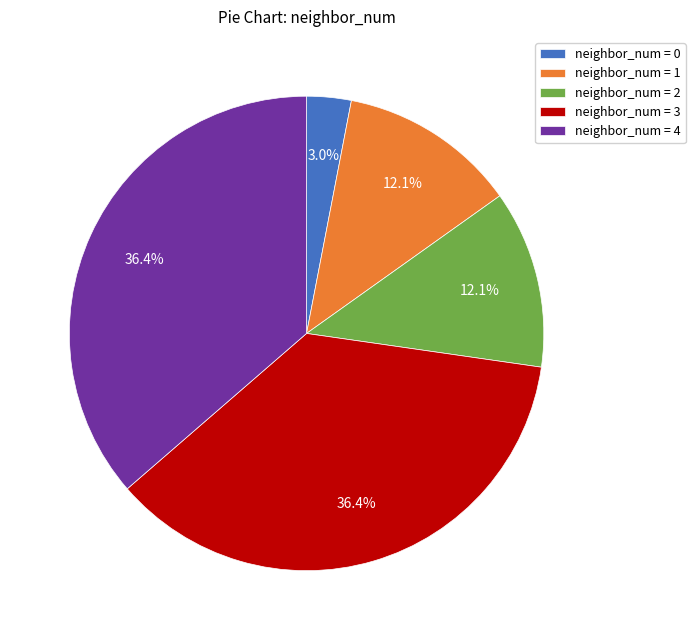

Count the number of slices in the pie.

5